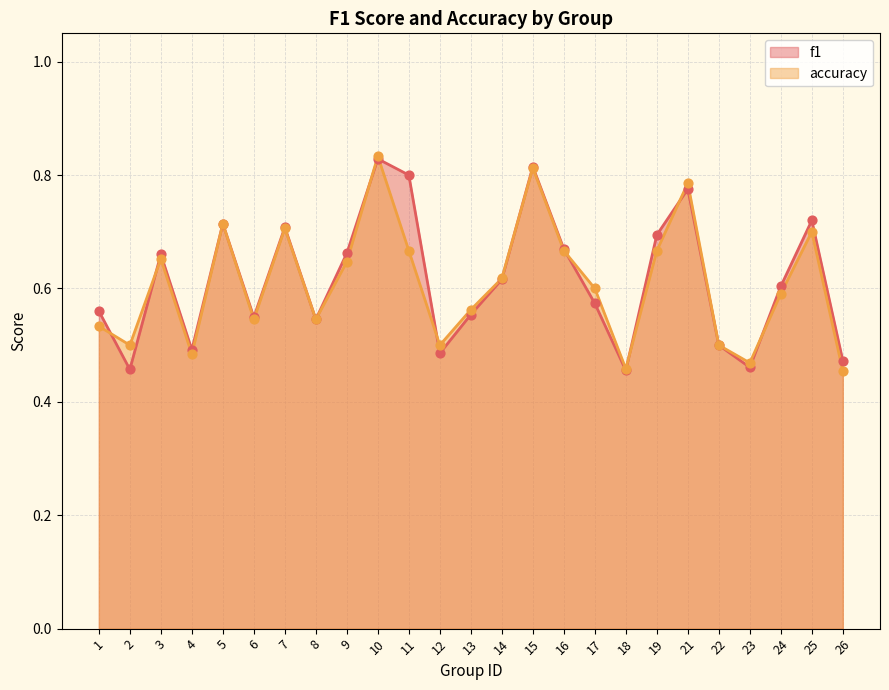

What is the total value across all series at 19?

1.4